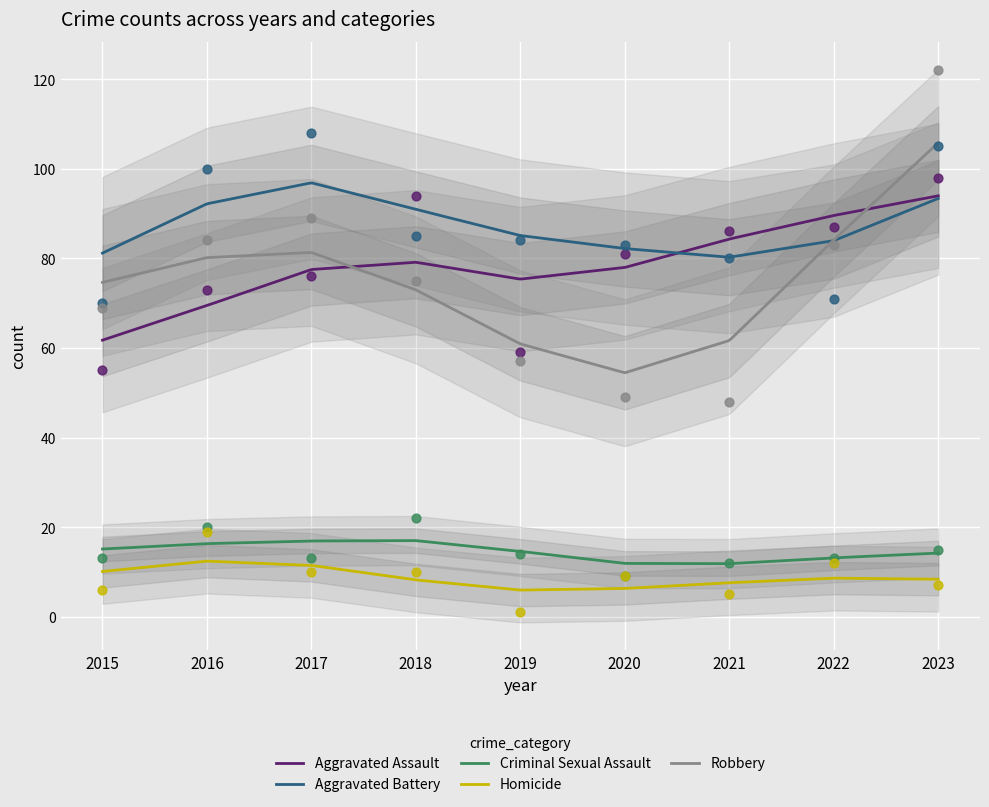

Which series contains the highest Y value?

Robbery